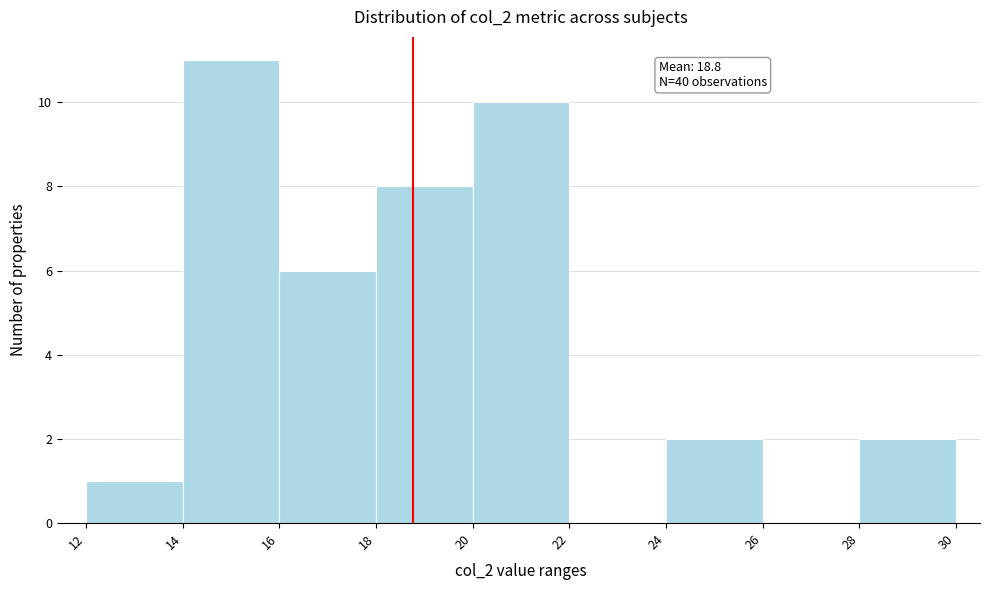

Over which range of the x-axis is the bar tallest?

14 to 16